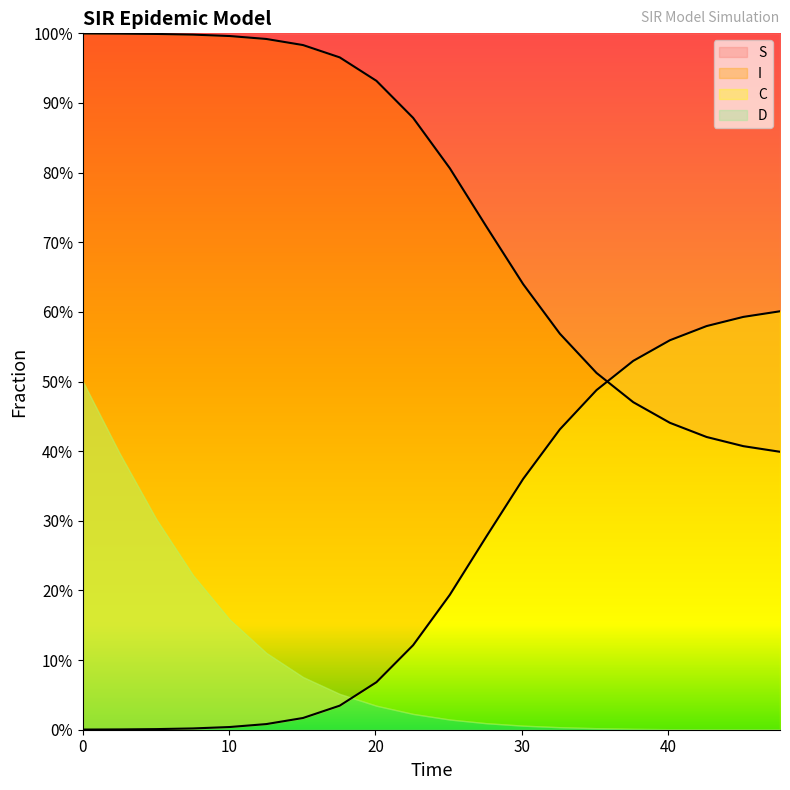

Rank the series by their average value, from lowest to highest.

I (line), S (line)